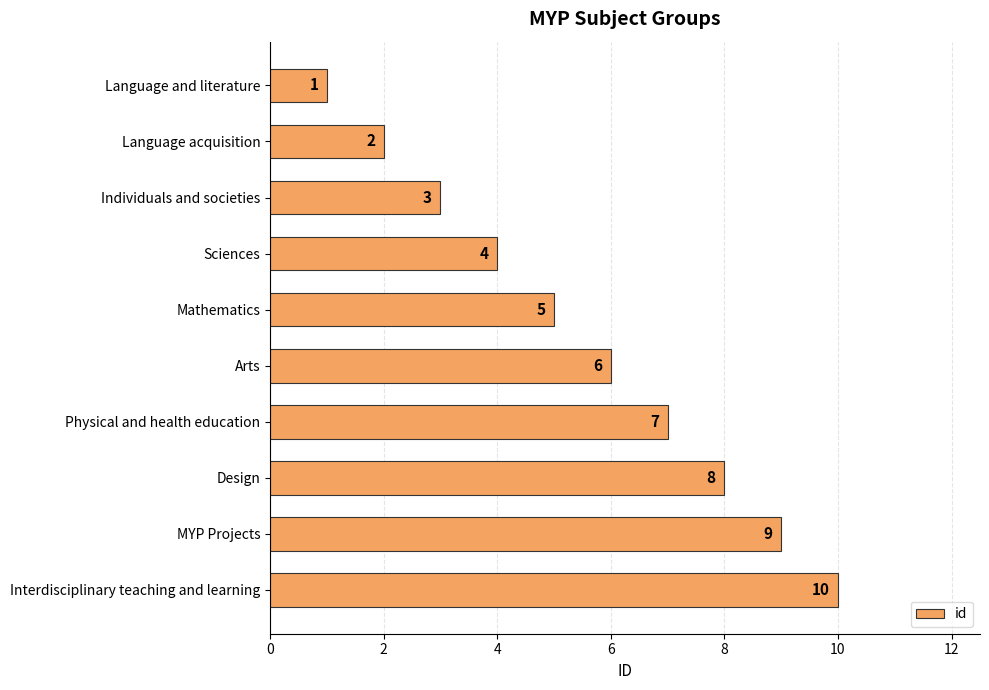

What is the minimum value shown in the chart?

1